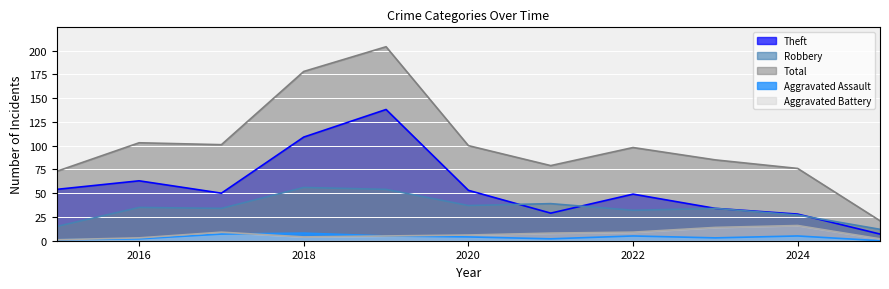

Reading right to left, what are all the values shown in this chart?

Theft: 2025=7	2024=28	2023=34	2022=49	2021=29	2020=53	2019=138	2018=109	2017=50	2016=63	2015=54
Robbery: 2025=12	2024=27	2023=34	2022=32	2021=39	2020=37	2019=54	2018=56	2017=34	2016=35	2015=15
Total: 2025=21	2024=76	2023=85	2022=98	2021=79	2020=100	2019=204	2018=178	2017=101	2016=103	2015=73
Aggravated Assault: 2025=0	2024=5	2023=3	2022=5	2021=2	2020=4	2019=5	2018=8	2017=7	2016=2	2015=1
Aggravated Battery: 2025=2	2024=16	2023=14	2022=9	2021=8	2020=6	2019=5	2018=4	2017=9	2016=3	2015=1